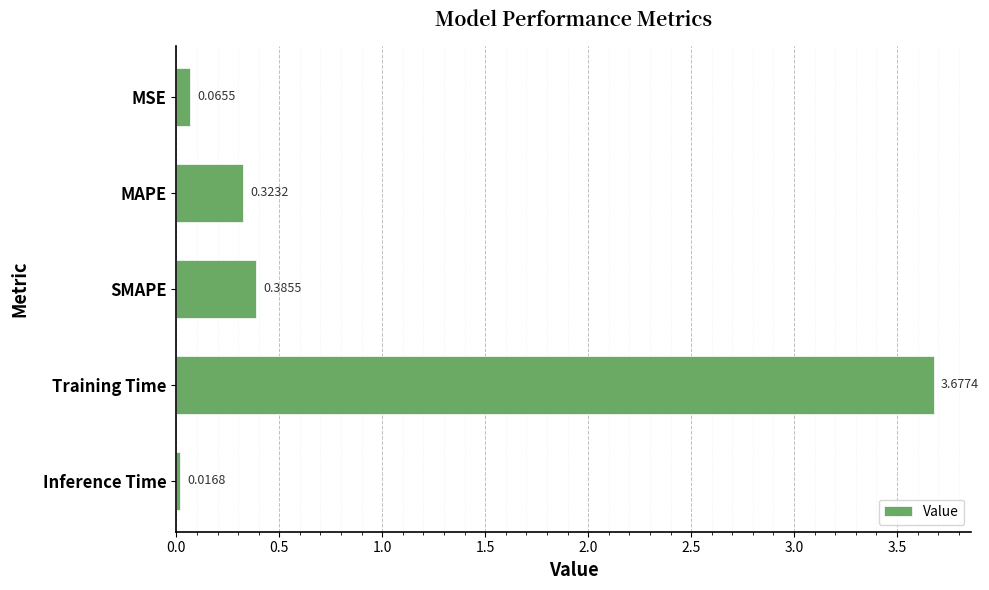

At which label is the value closest to 1?

SMAPE